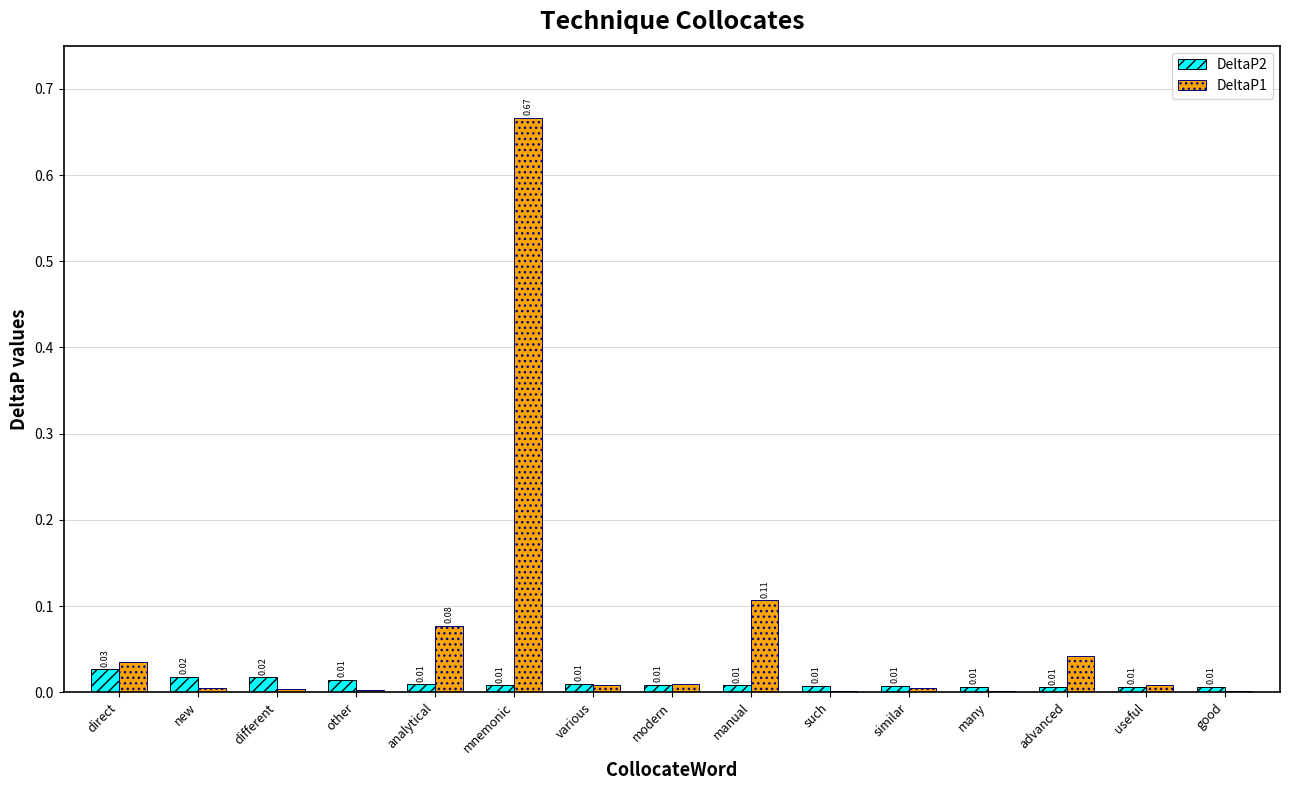

What are all the series names shown in the legend?

DeltaP2, DeltaP1